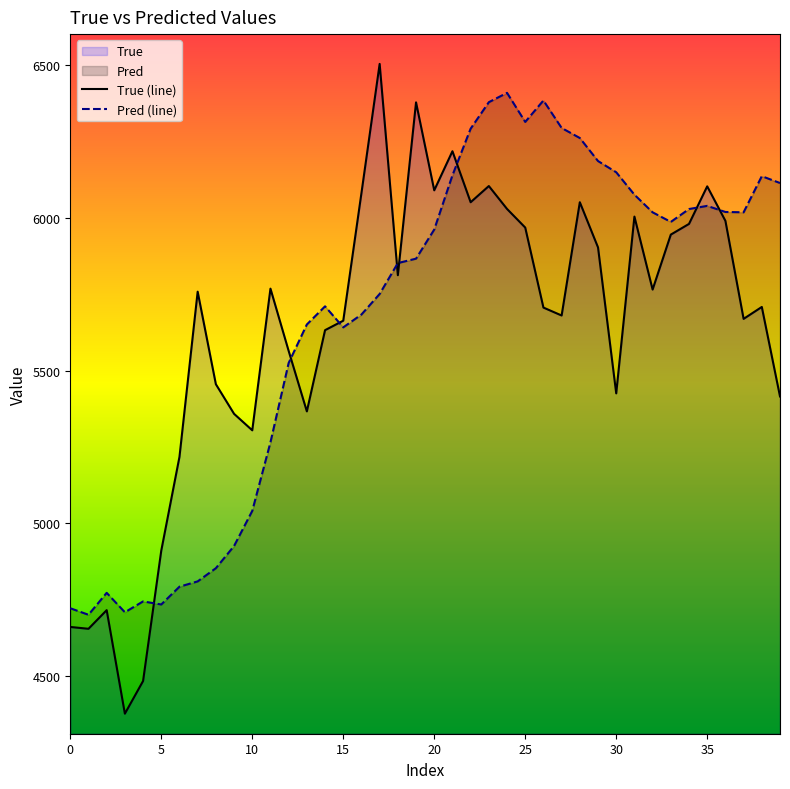

What is the average value of the True series?

5637.6